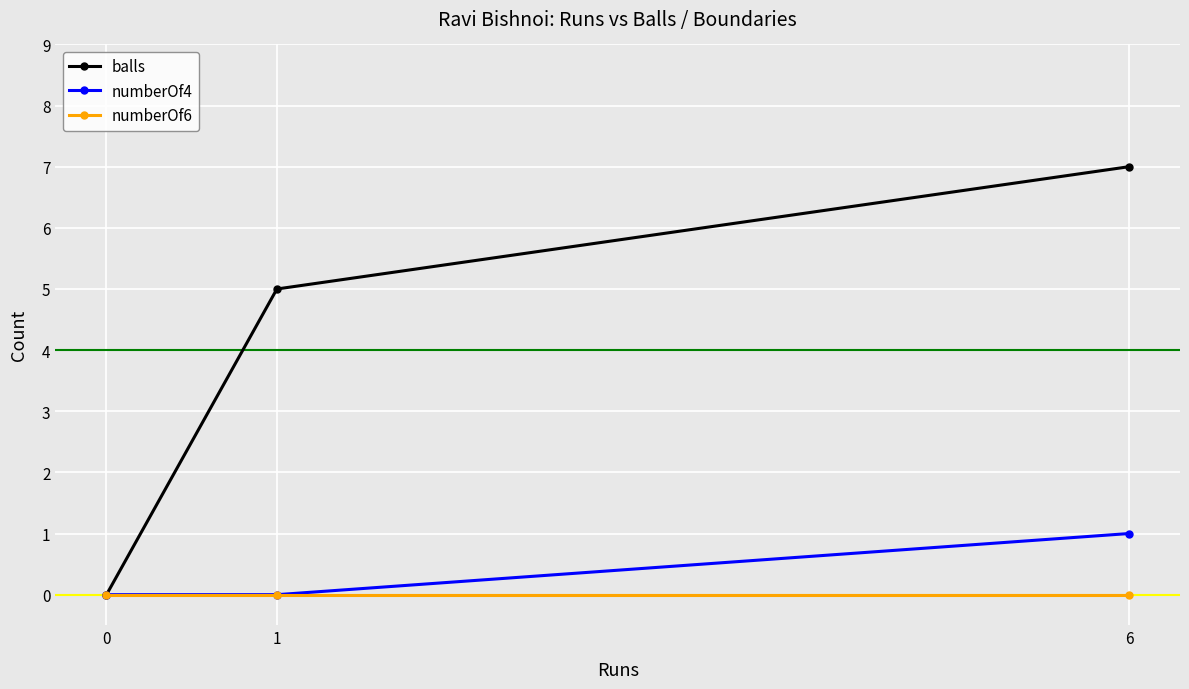

Between 0 and 1, which series saw the biggest shift?

balls